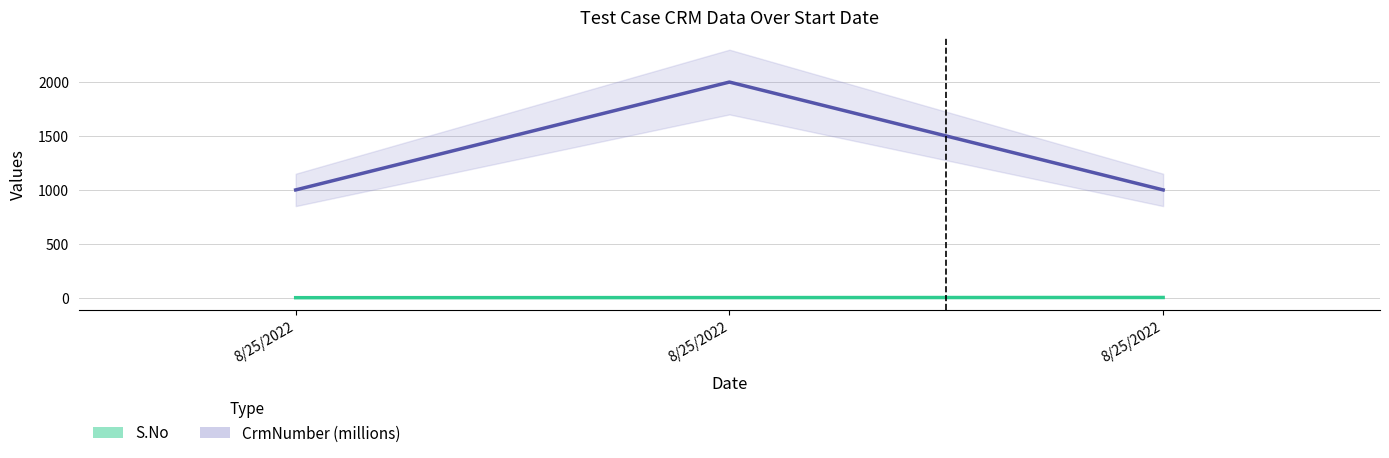

How many series are shown in this chart?

2